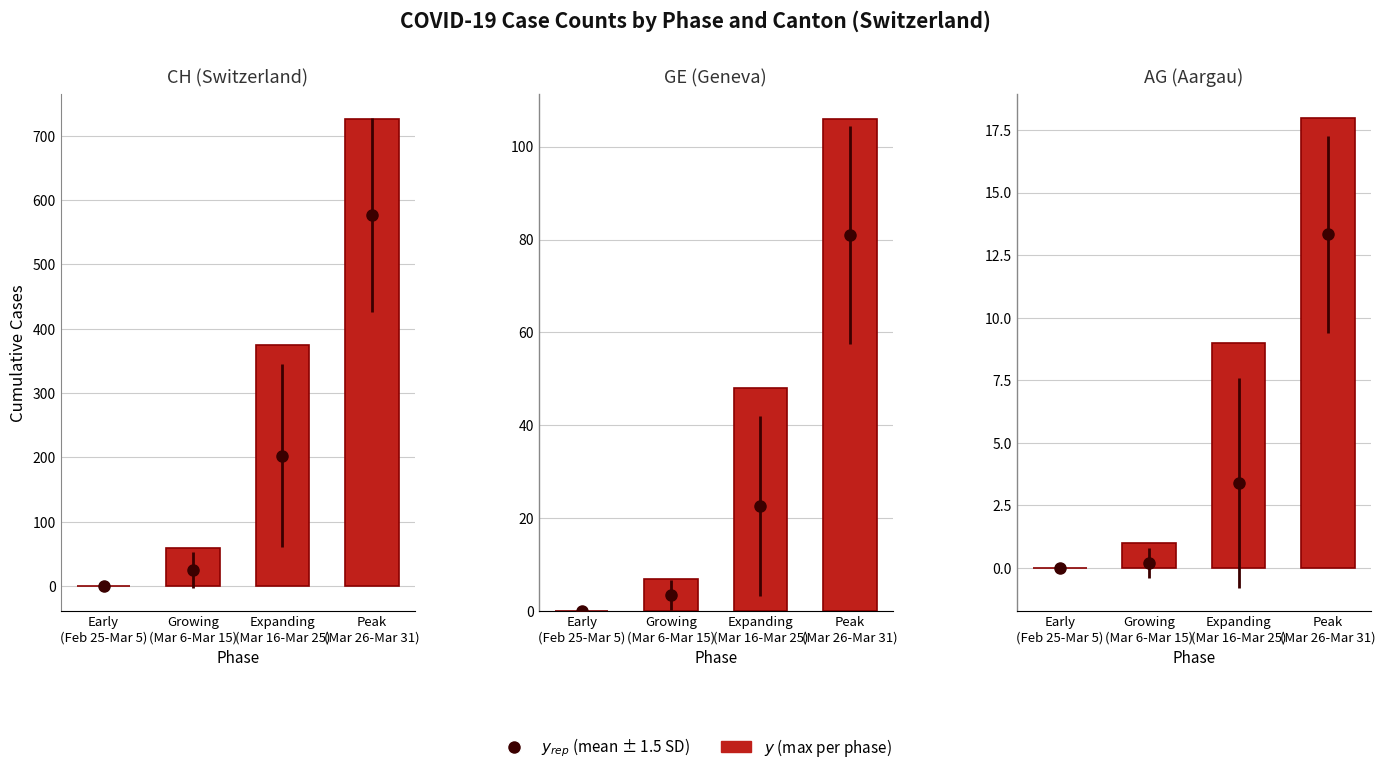

List the labels in order of value, largest first.

Peak
(Mar 26-Mar 31), Expanding
(Mar 16-Mar 25), Growing
(Mar 6-Mar 15), Early
(Feb 25-Mar 5)